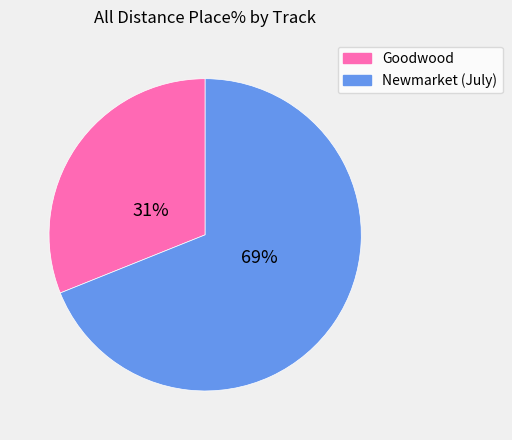

Count the number of slices in the pie.

2